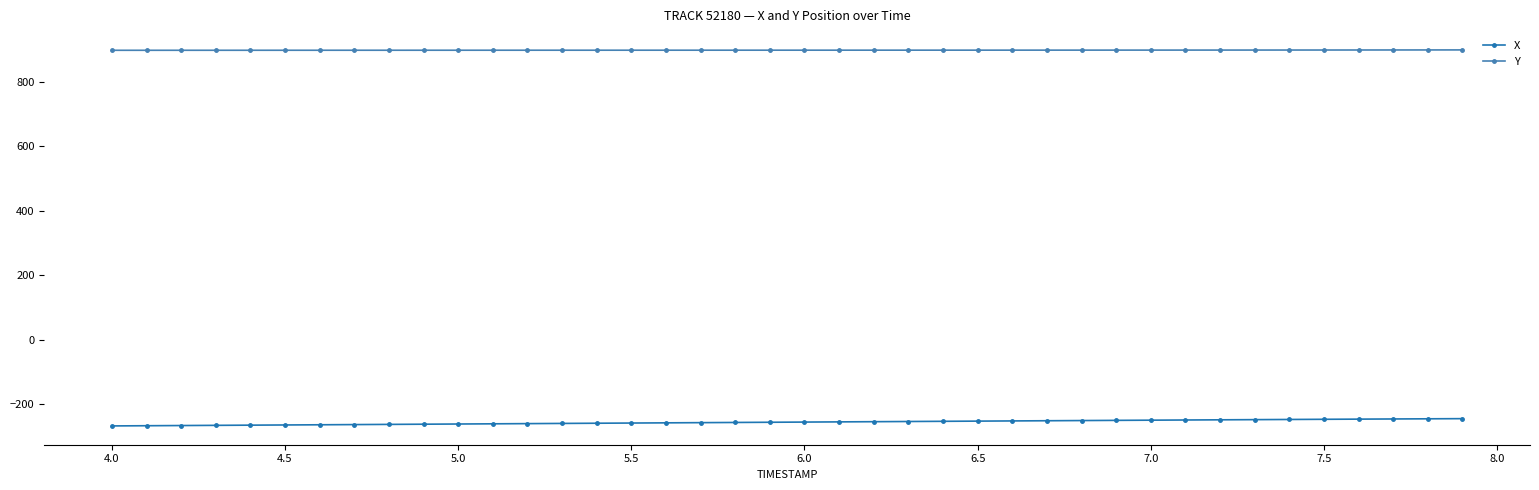

What is the average value of the X series?

-255.8